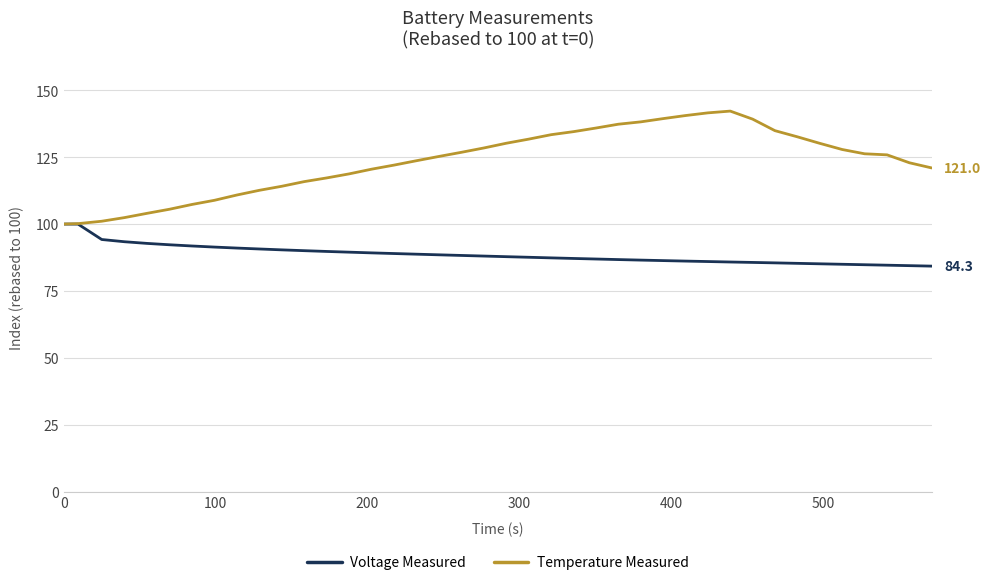

What is the minimum value for Voltage Measured?

84.3